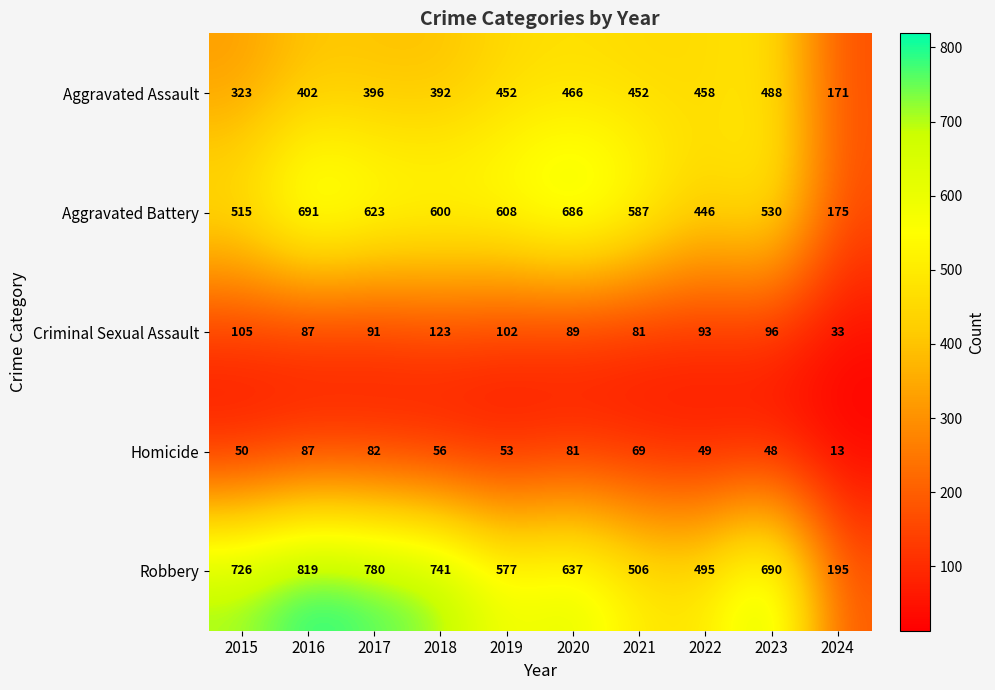

How many series are shown in this chart?

5